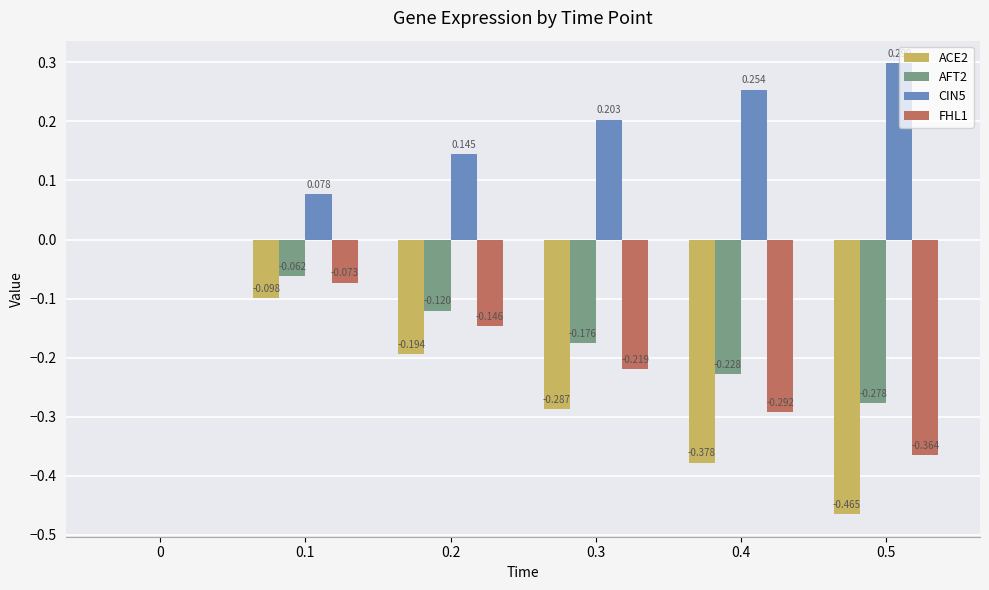

Is the value of FHL1 at 0.2 greater than the value of ACE2 at 0.2?

Yes